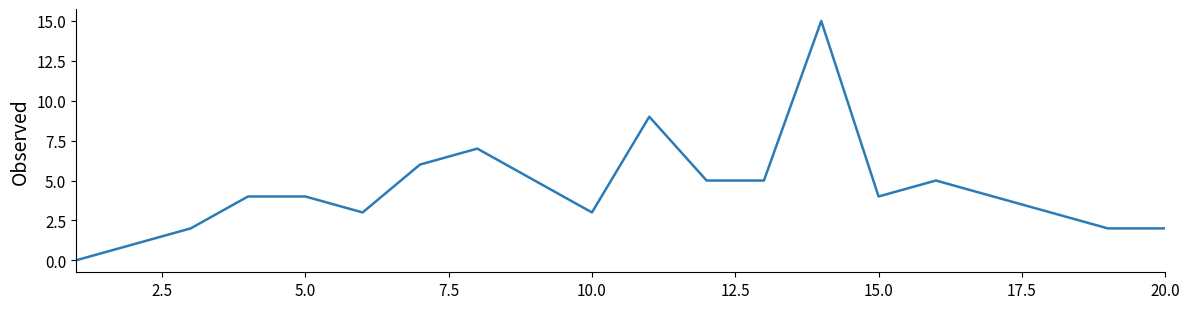

How many lines are shown in the chart?

1